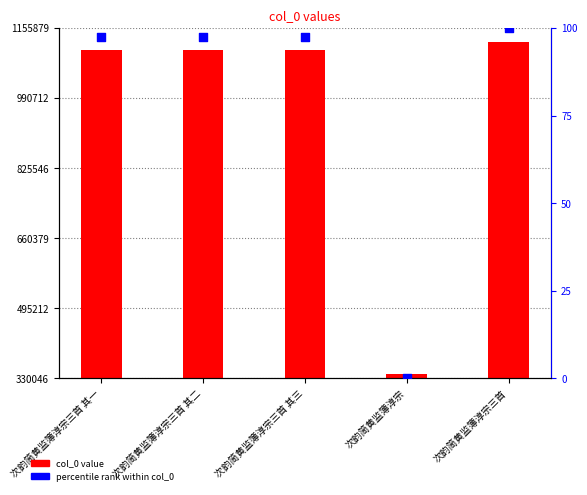

Which series contains the lowest Y value?

percentile rank within col_0